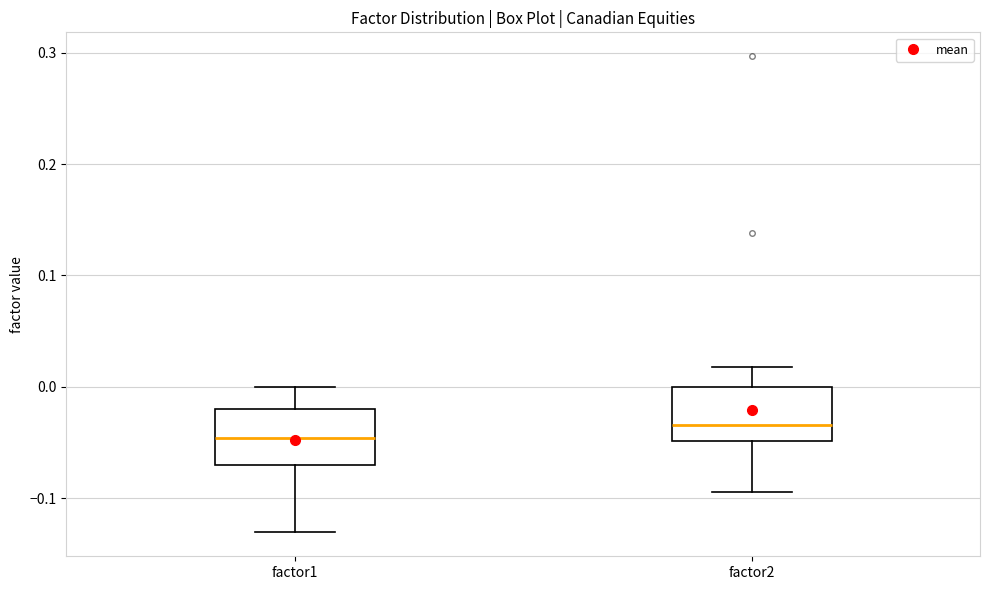

Where is the lower edge of the box for factor1 on the y-axis? The values are not printed on the chart, so give them approximately, as read against the axis.

-0.07